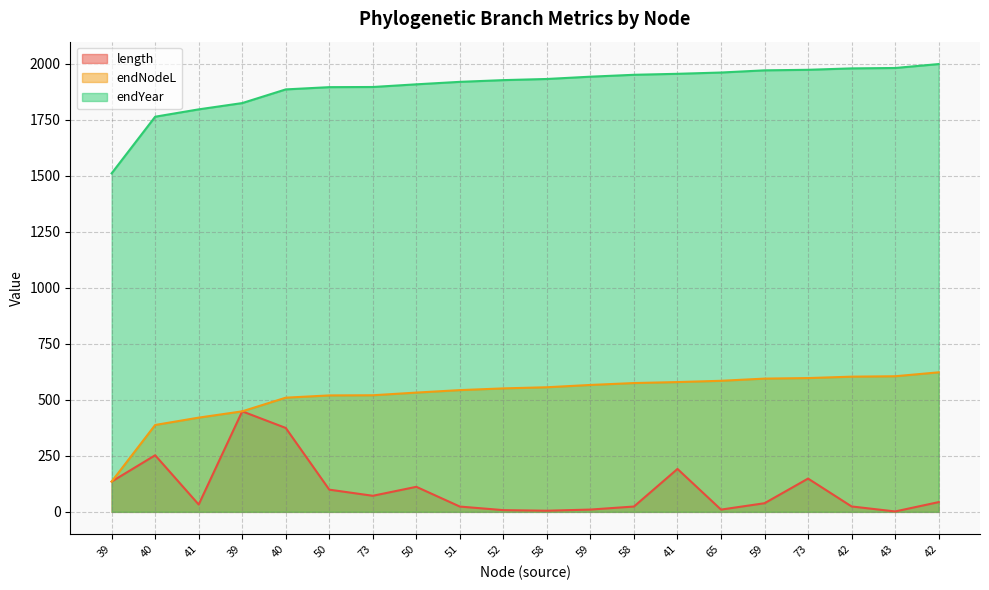

Reading left to right, what are all the values shown in this chart?

length: 39=135.1	40=252.7	41=32.8	39=448.6	40=374.5	50=99.1	73=71.8	50=111.8	51=23.6	52=7.7	58=5.1	59=10.3	58=23.8	41=191.5	65=10.1	59=38.5	73=148.5	42=24.1	43=1.8	42=43.5
endNodeL: 39=135.1	40=387.8	41=420.6	39=448.6	40=509.6	50=519.7	73=520.4	50=532.3	51=543.3	52=551.1	58=556.1	59=566.4	58=574.9	41=579.3	65=585.0	59=594.7	73=597.1	42=603.4	43=605.2	42=622.8
endYear: 39=1510.9	40=1763.5	41=1796.4	39=1824.4	40=1885.4	50=1895.5	73=1896.2	50=1908.1	51=1919.1	52=1926.9	58=1931.9	59=1942.2	58=1950.7	41=1955.1	65=1960.8	59=1970.5	73=1972.9	42=1979.2	43=1981.0	42=1998.5